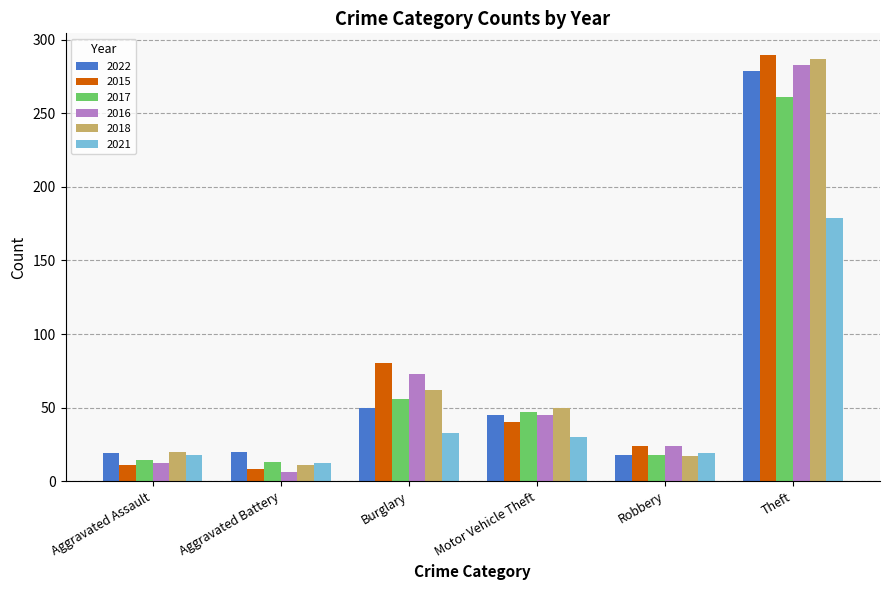

List the labels in order of 2016 value, largest first.

Theft, Burglary, Motor Vehicle Theft, Robbery, Aggravated Assault, Aggravated Battery